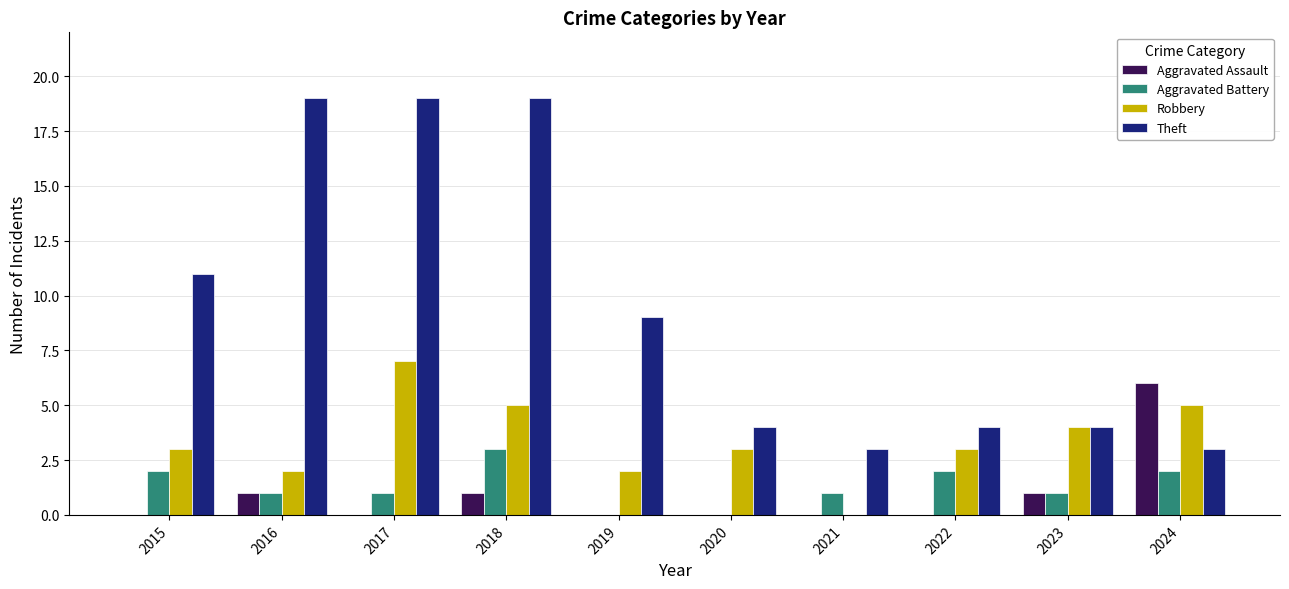

The Robbery series shows 2 at 2018. True or false?

False